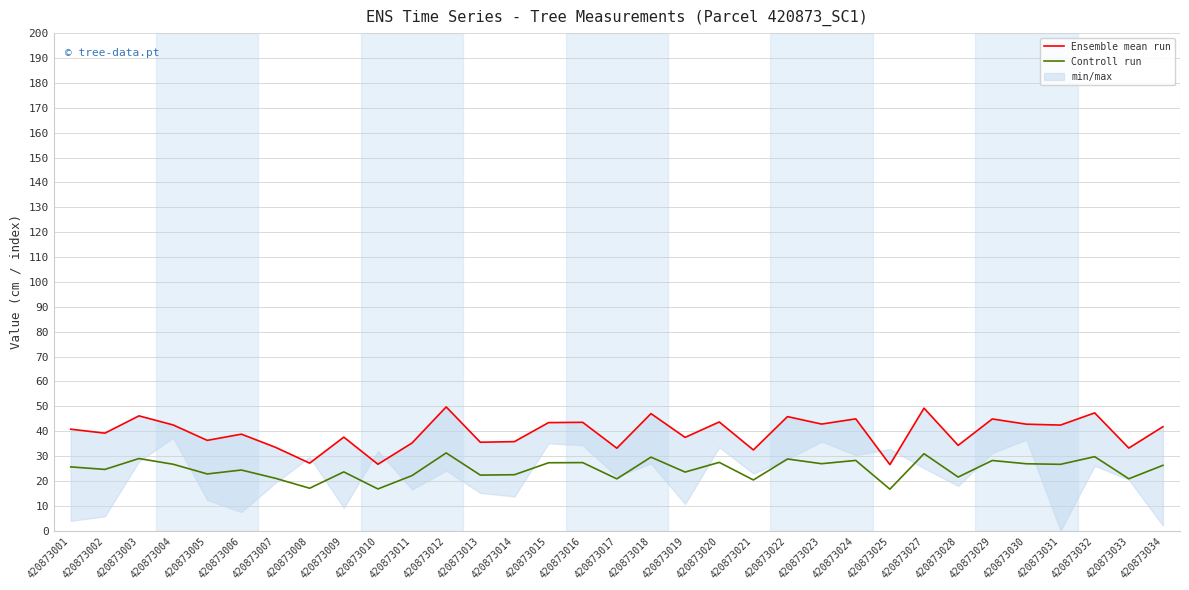

In Ensemble mean run, how many points are lower than both neighbors (excluding endpoints)?

13